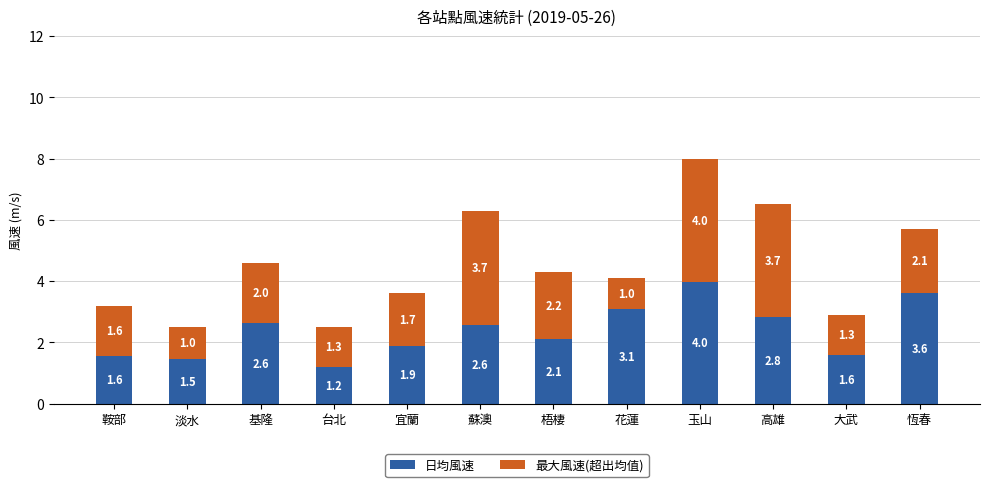

Reading left to right, list the values for the 日均風速 series.

鞍部=1.6	淡水=1.5	基隆=2.6	台北=1.2	宜蘭=1.9	蘇澳=2.6	梧棲=2.1	花蓮=3.1	玉山=4.0	高雄=2.8	大武=1.6	恆春=3.6